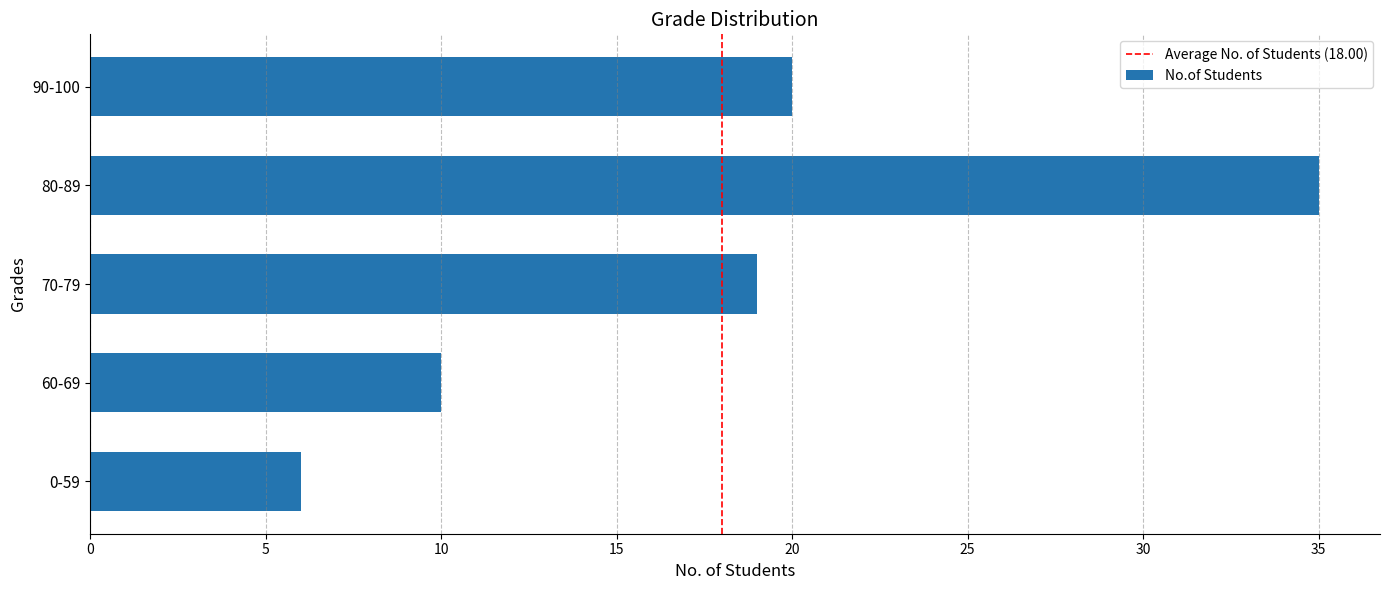

The chart shows a value of 19 at 70-79. True or false?

True